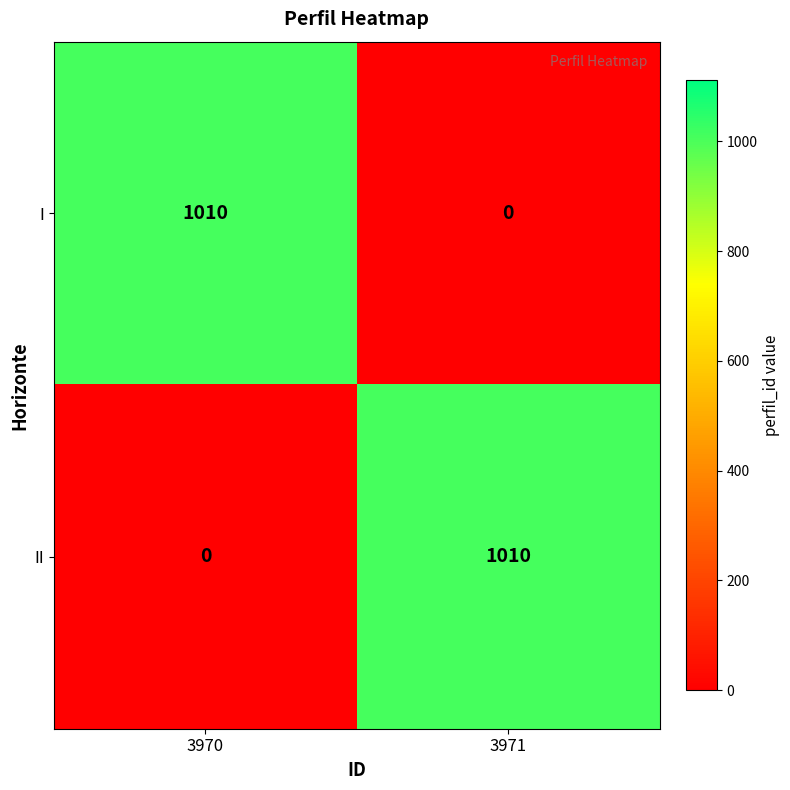

How many distinct data groups are displayed?

2